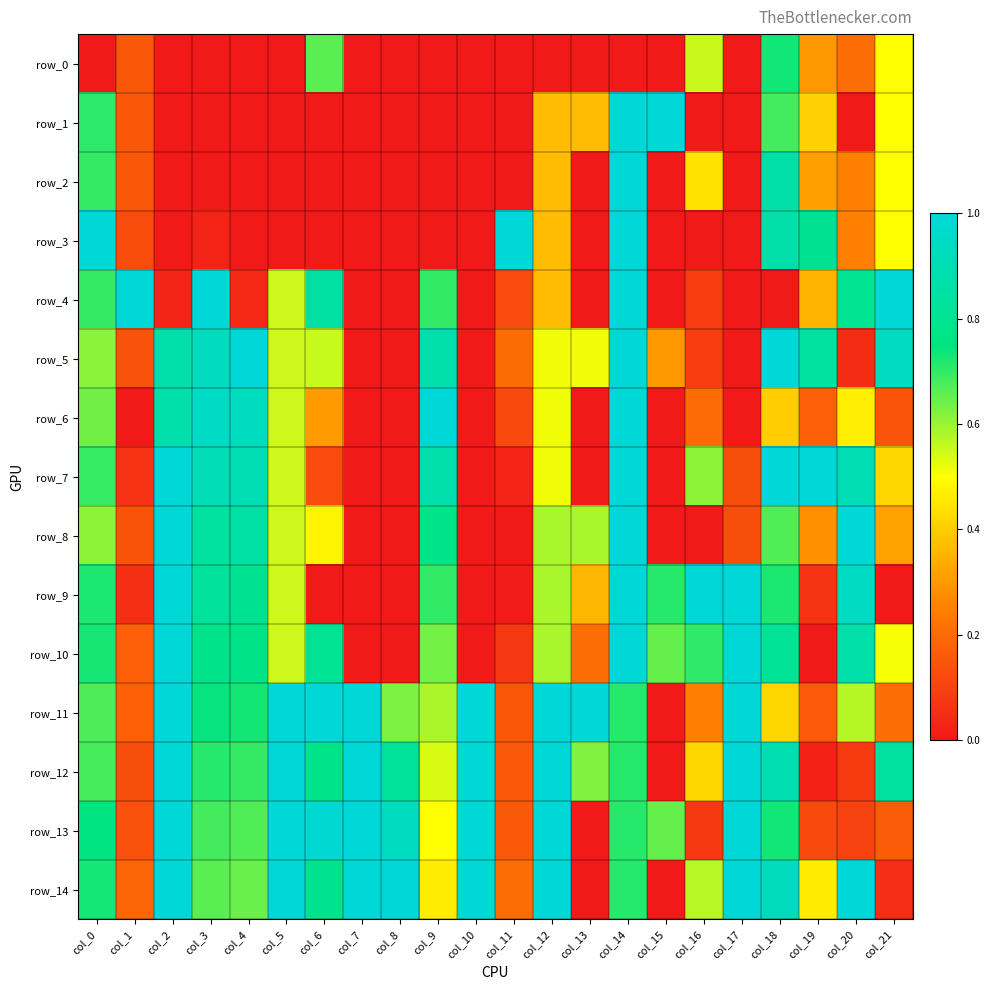

Read the row_9 value at col_19.

0.1